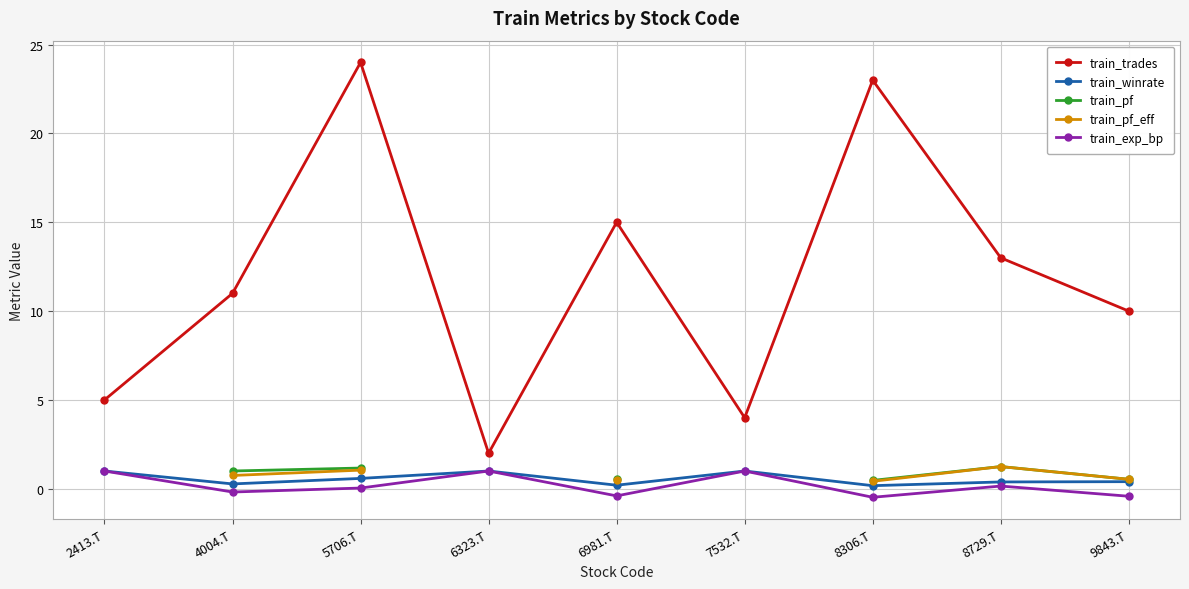

What is the label of the 3rd point from the left?

5706.T